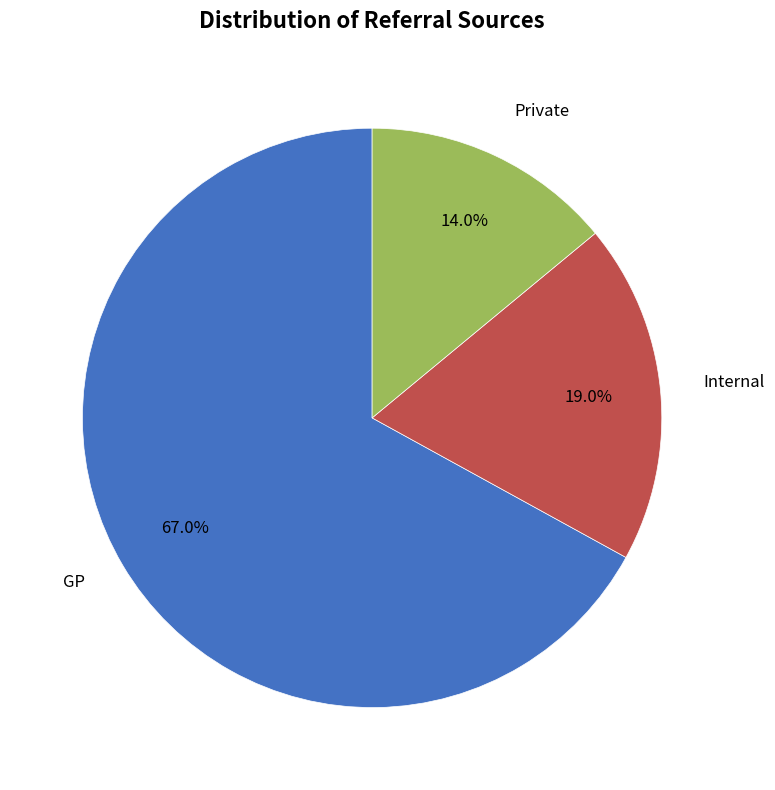

Does any single category account for the majority?

Yes